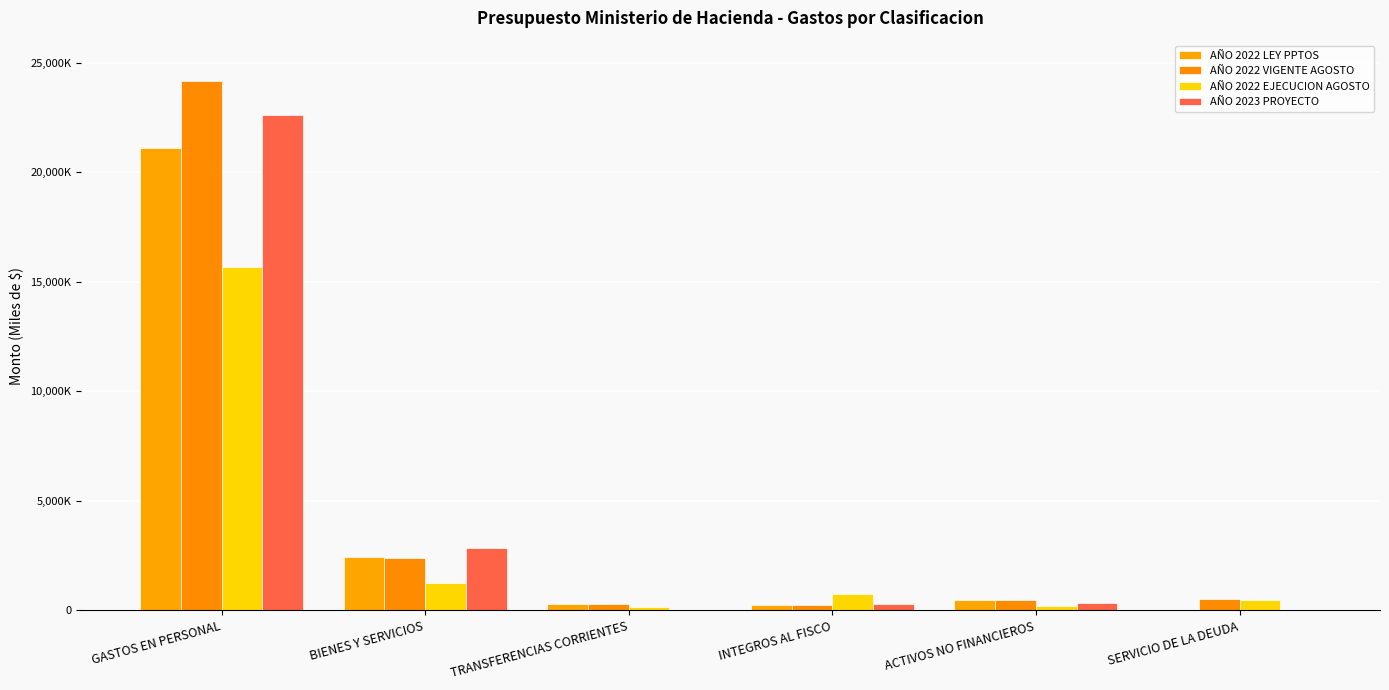

Reading left to right, list all the values displayed in this chart.

AÑO 2022 LEY PPTOS: 21111882	2422931	304717	271440	457377	10
AÑO 2022 VIGENTE AGOSTO: 24142991	2403131	304285	271440	477177	502955
AÑO 2022 EJECUCION AGOSTO: 15650385	1248373	174726	731964	191415	479446
AÑO 2023 PROYECTO: 22631053	2846760	0	288540	341237	10